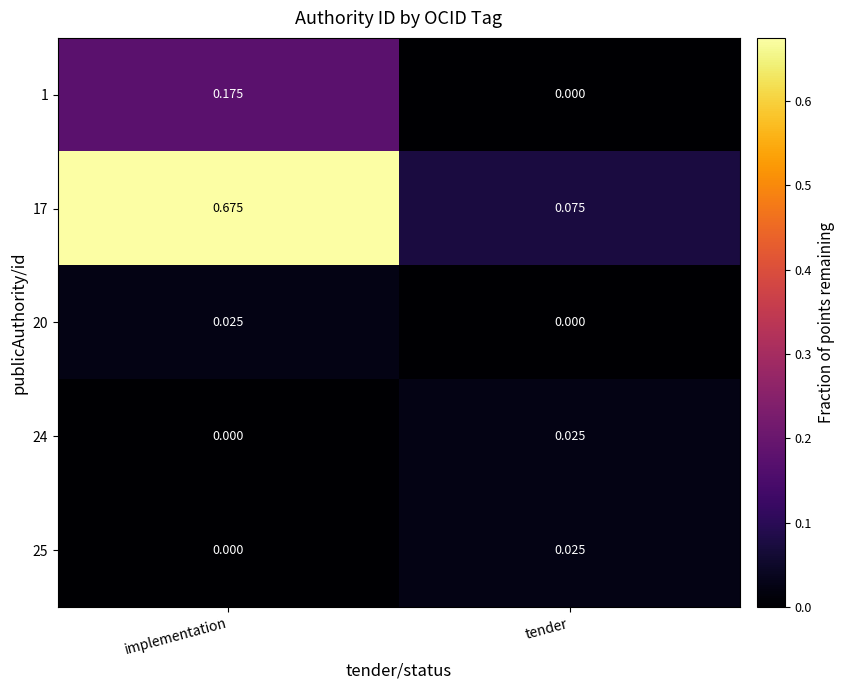

Which category has the highest value in the 25 series?

tender